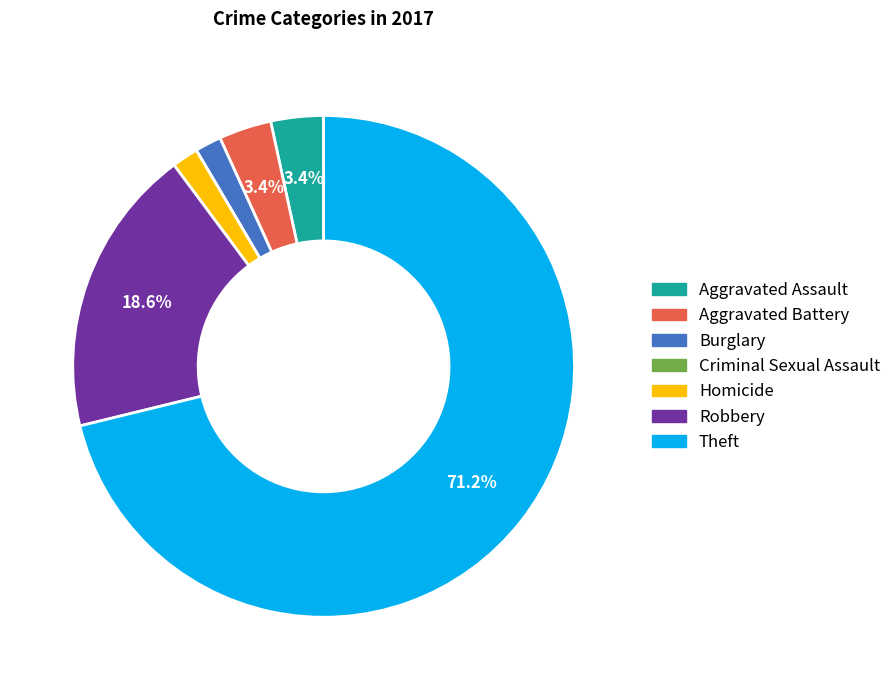

To the nearest percent, what is the average slice percentage?

14%